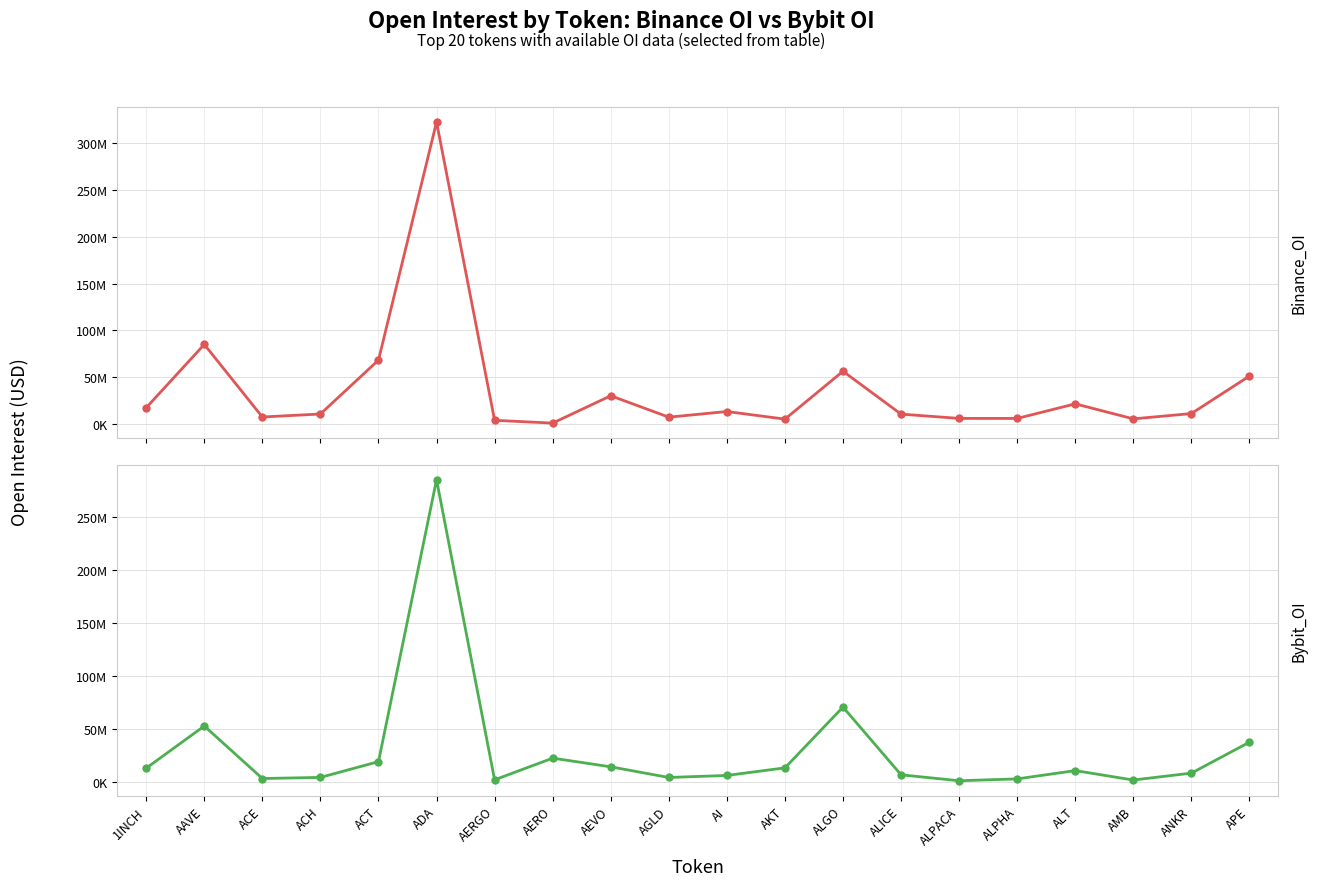

The Bybit_OI series shows 1921258 at AMB. True or false?

True